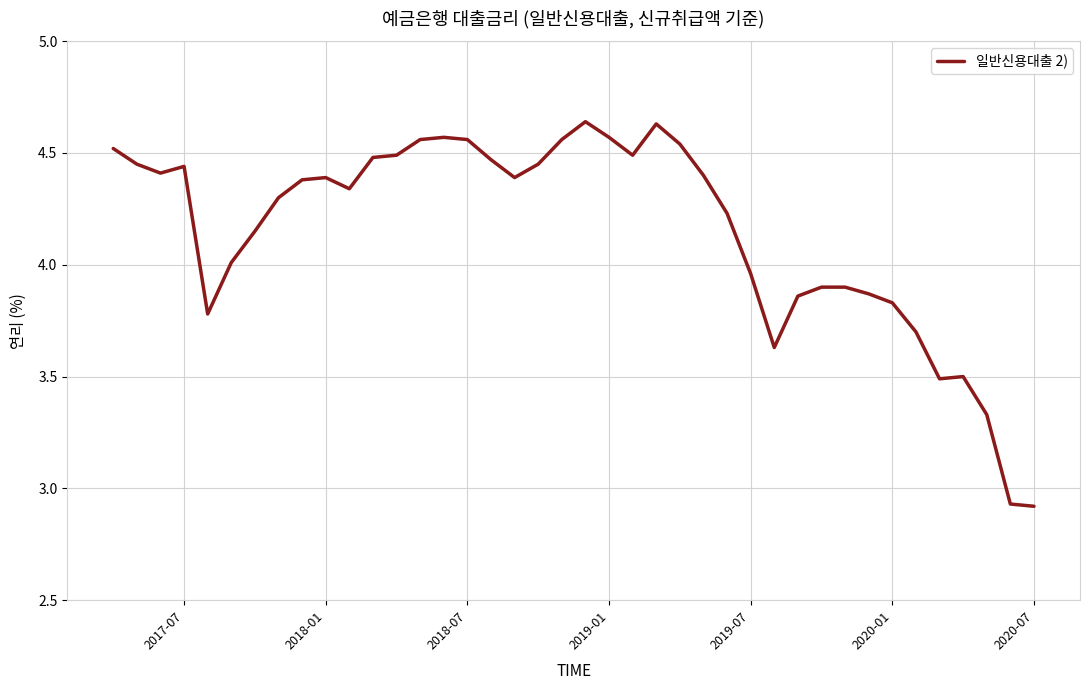

What is the difference between the maximum and minimum values?

1.7